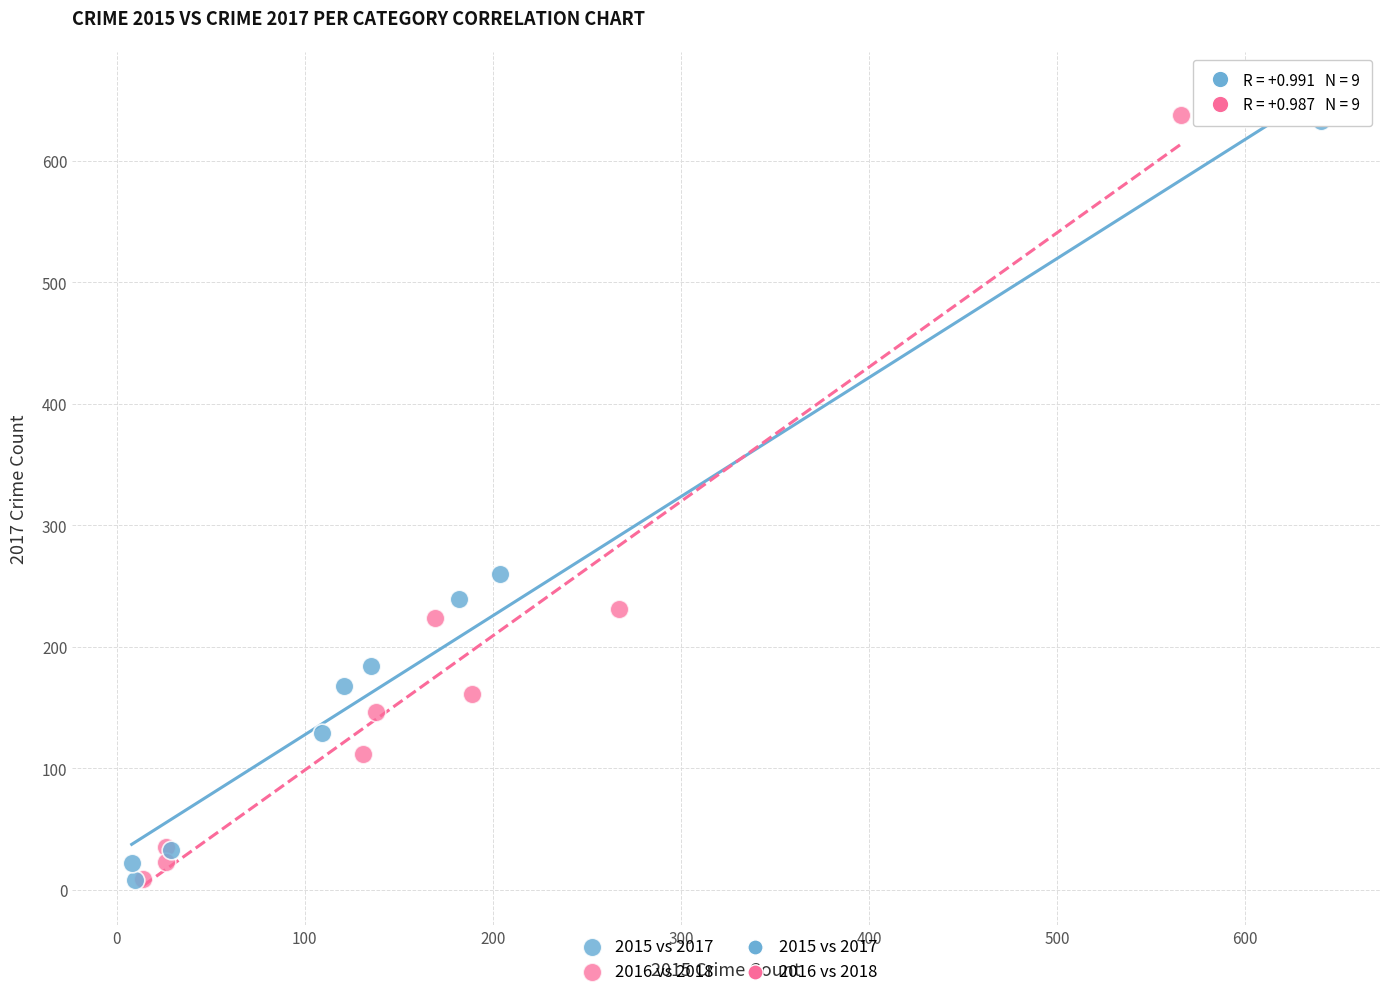

Which series has the widest spread of Y values?

2016 vs 2018